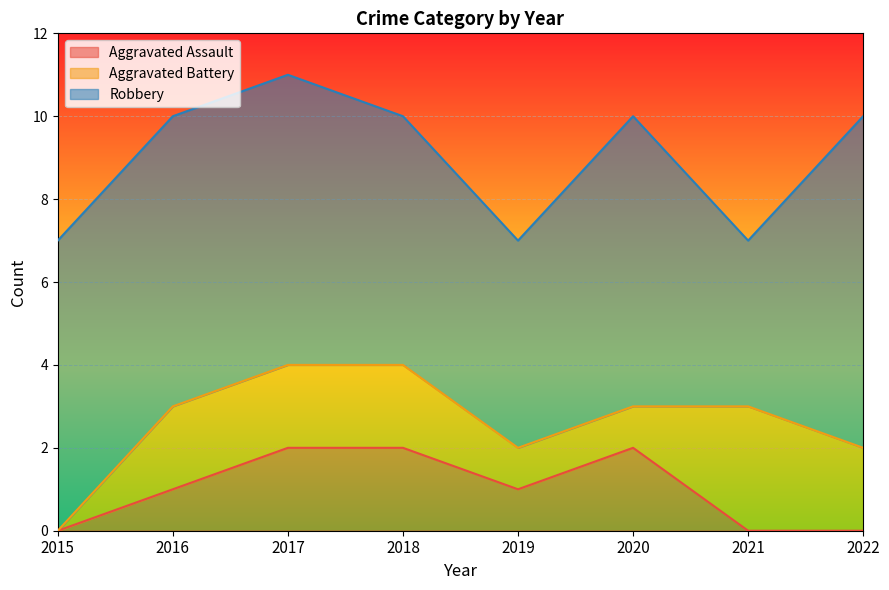

The Aggravated Assault series shows 1 at 2022. True or false?

False